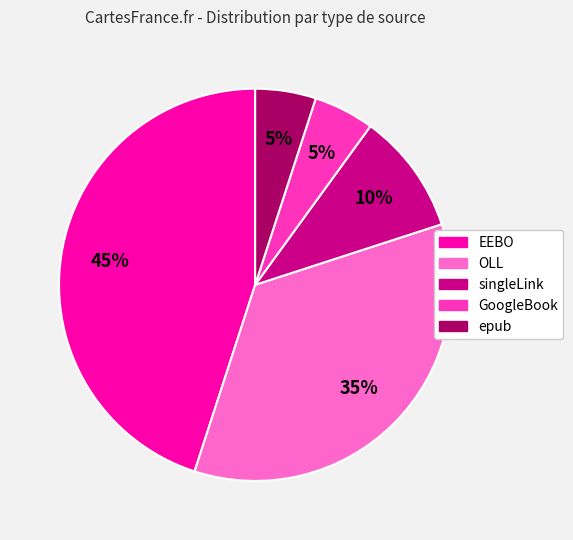

What is the ratio of the value at GoogleBook to the value at singleLink?

0.5